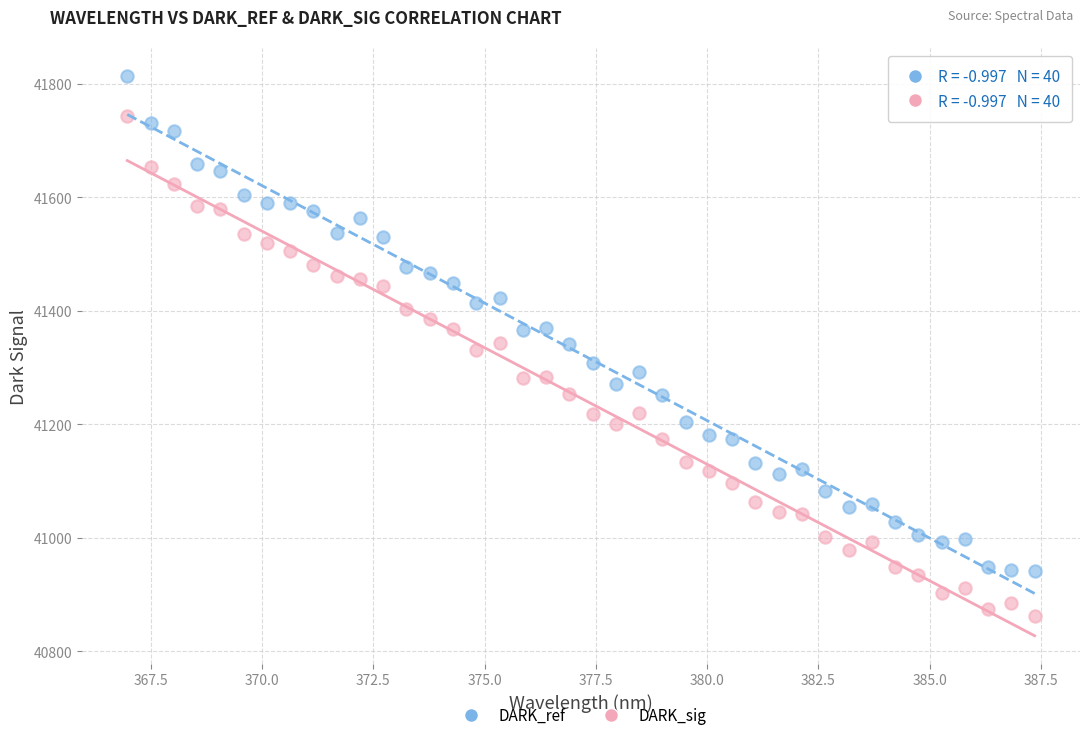

What is the X range (max minus min) for the scatter plot?

20.4